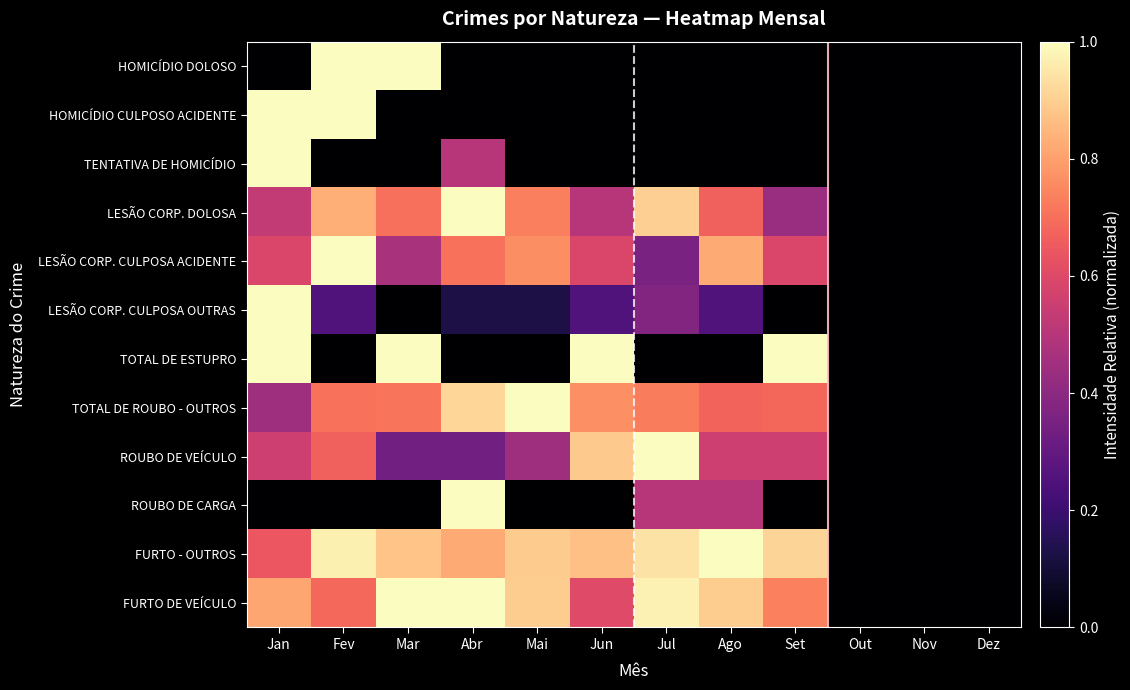

At how many categories does at least one series exceed 0?

9